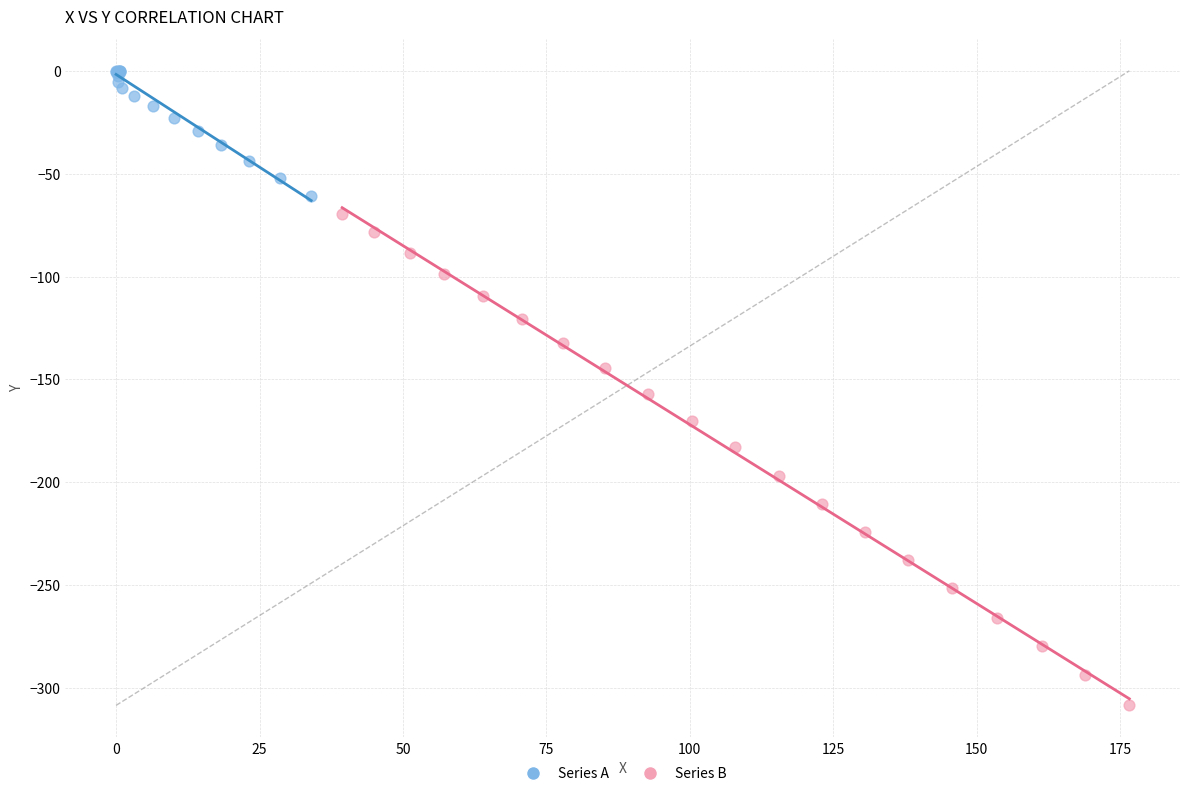

Which series contains the highest Y value?

Series A